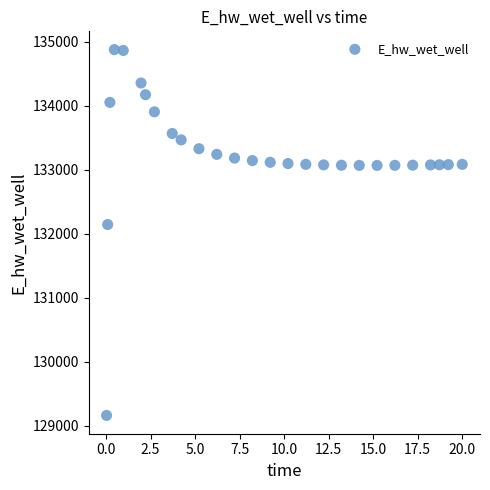

What is the range of X values (max minus min)?

20.0